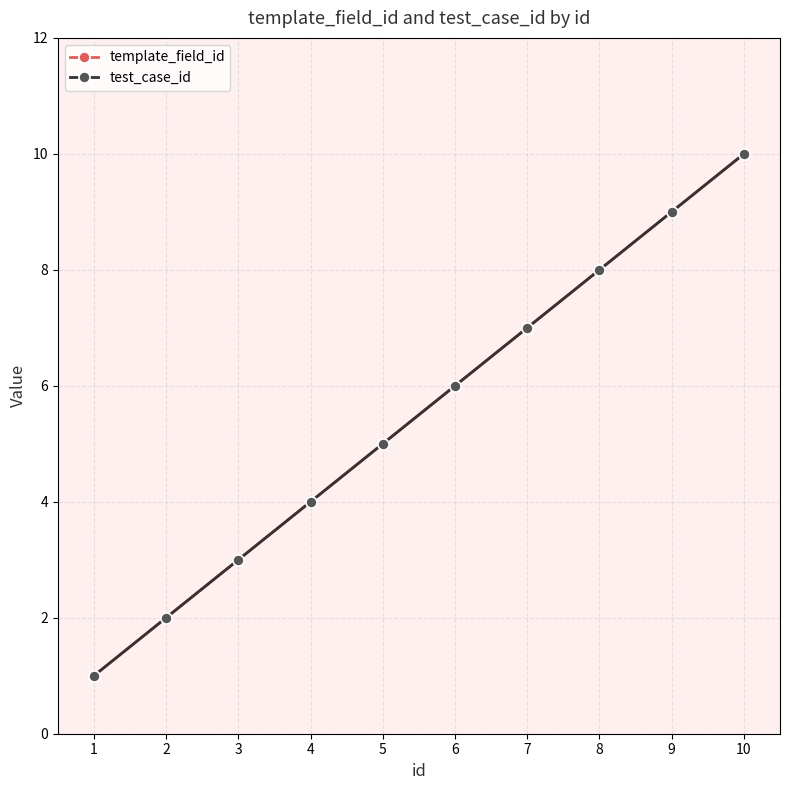

Is this an area chart (filled region under the line)?

No